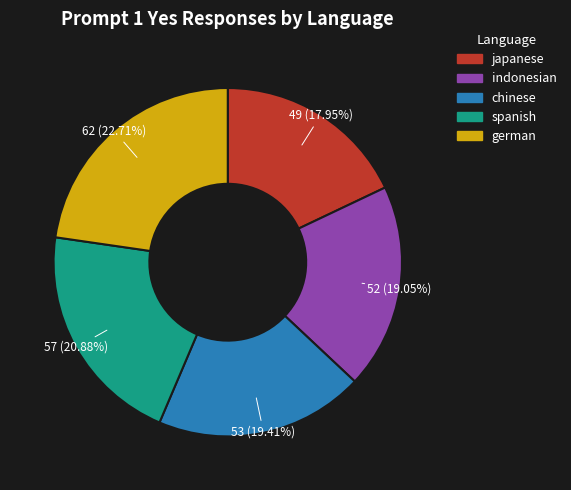

How many segments does this pie chart have?

5